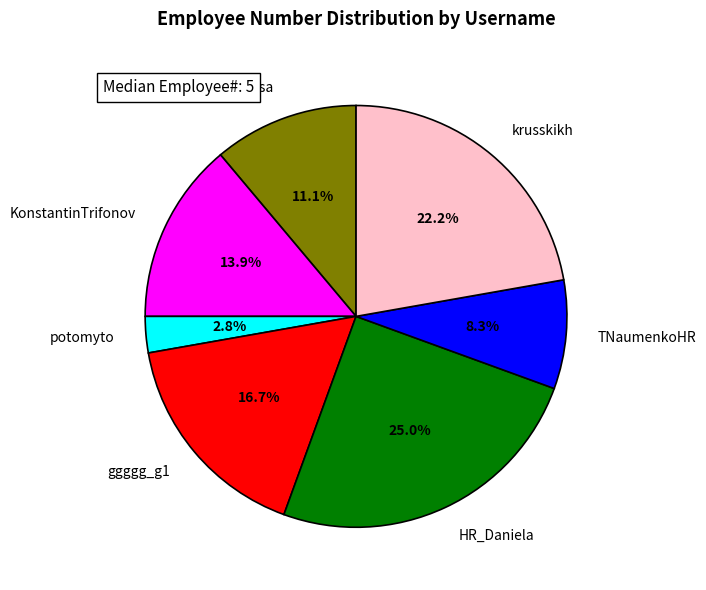

Which has a higher value, HR_Daniela or aniisssa?

HR_Daniela